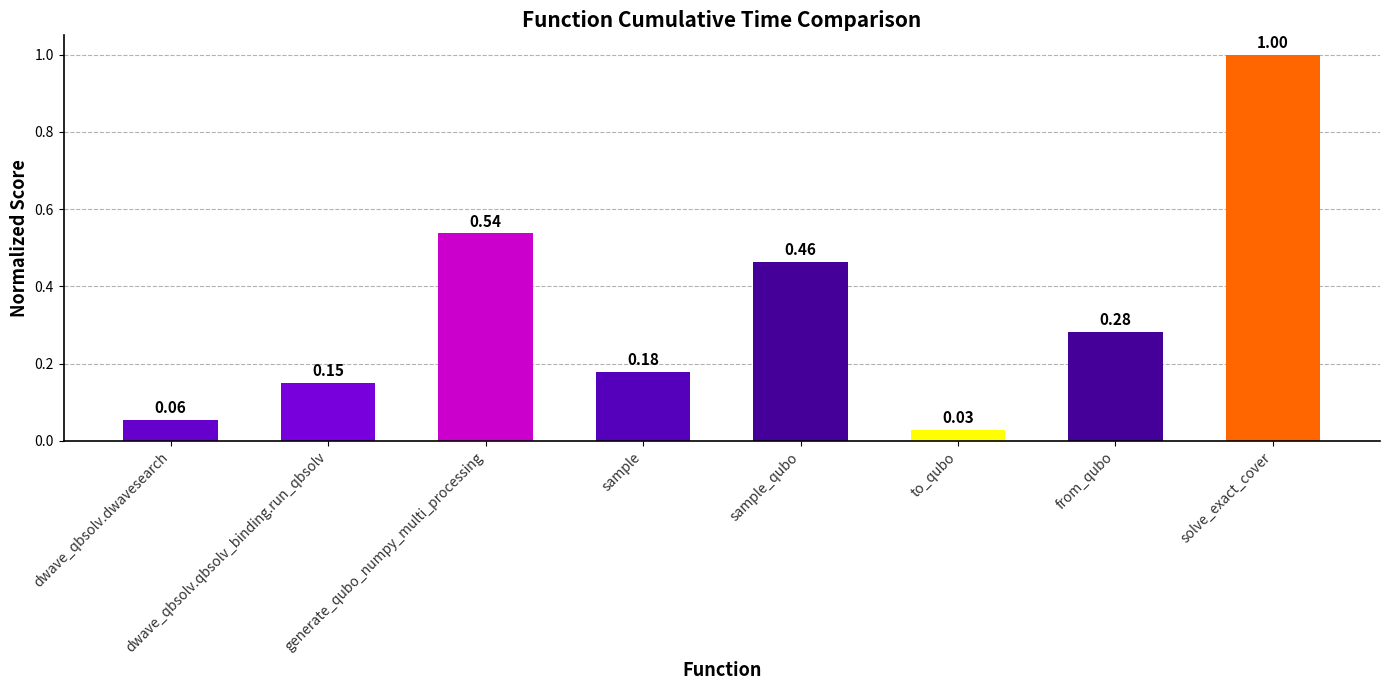

What is the label of the 2nd bar from the right?

from_qubo